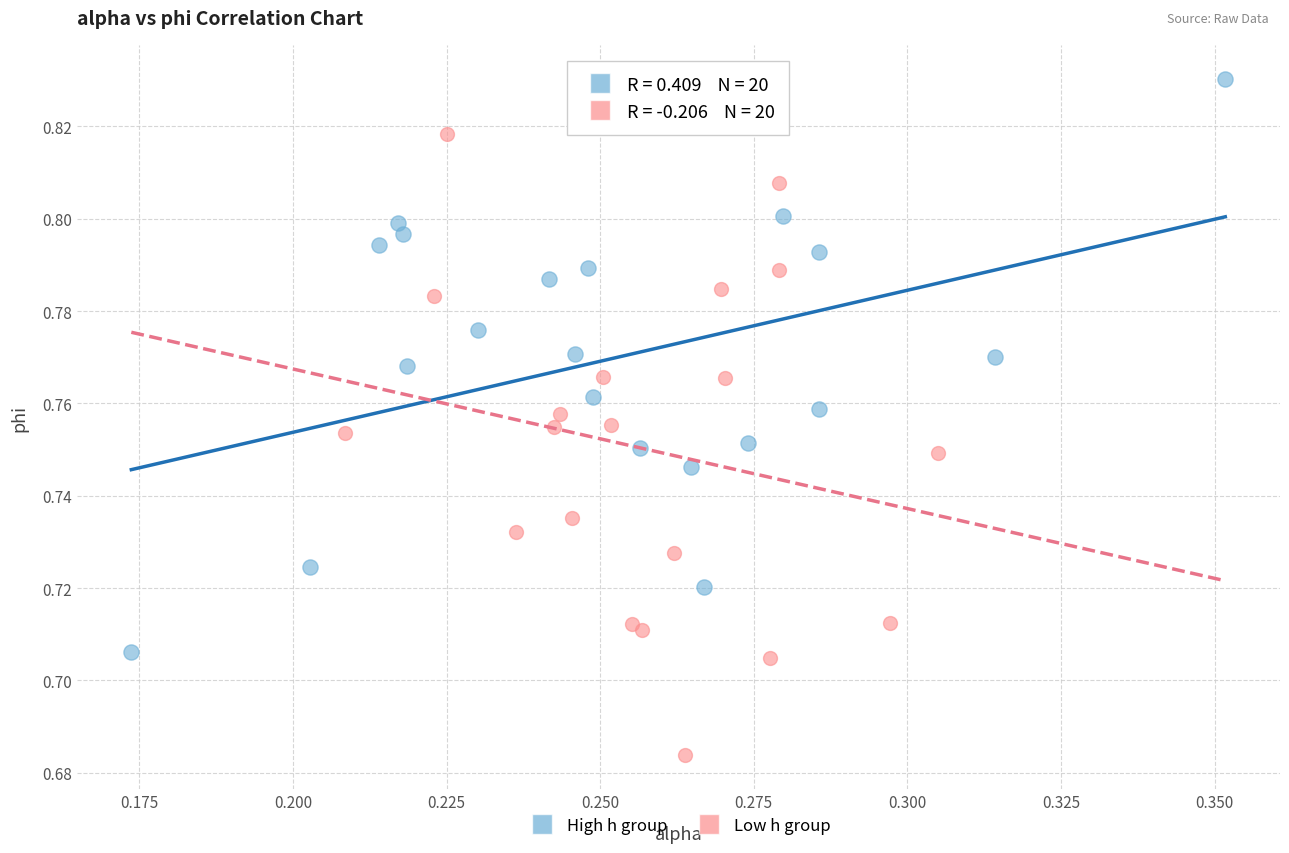

Which series contains the highest Y value?

High h group